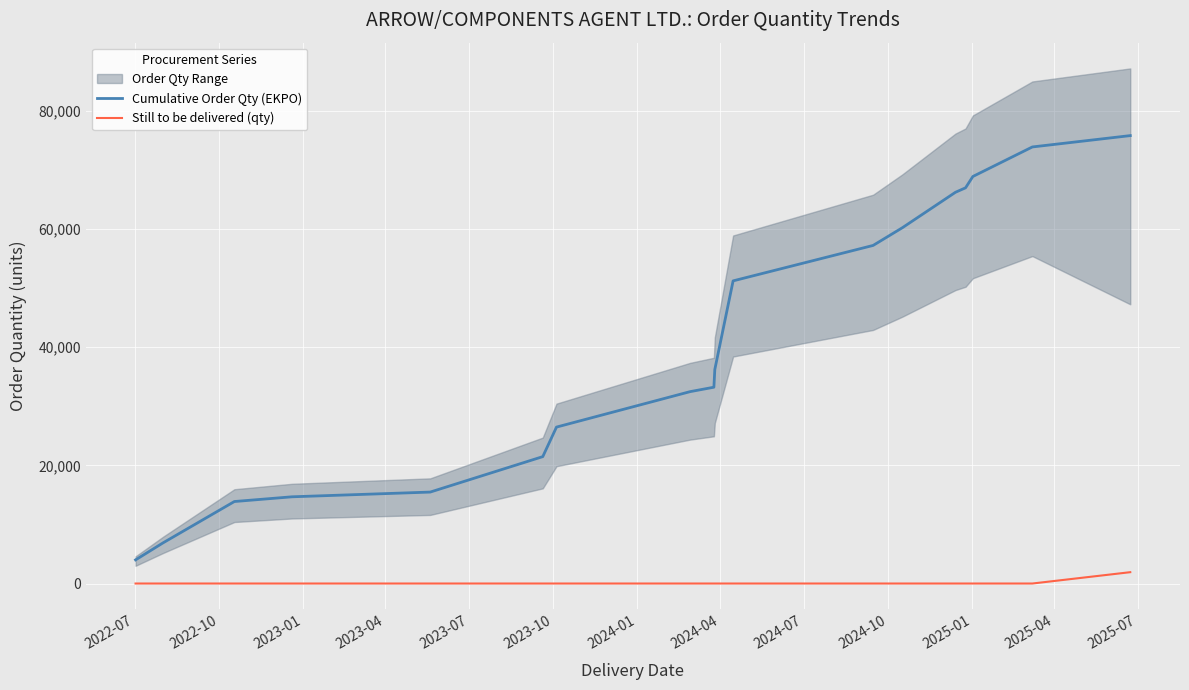

How many values in the Still to be delivered (qty) series exceed 0?

1